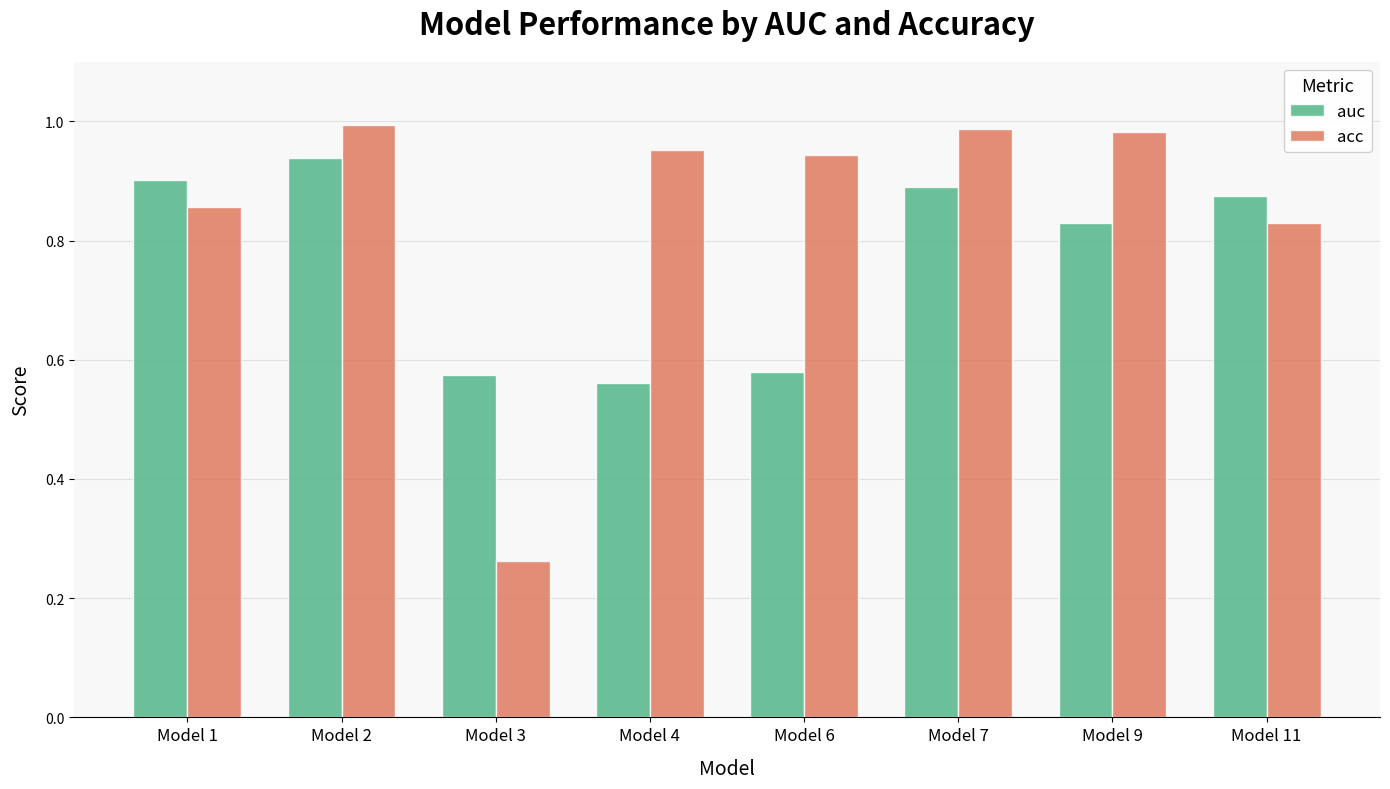

At which category does the chart reach its minimum across all series?

Model 3